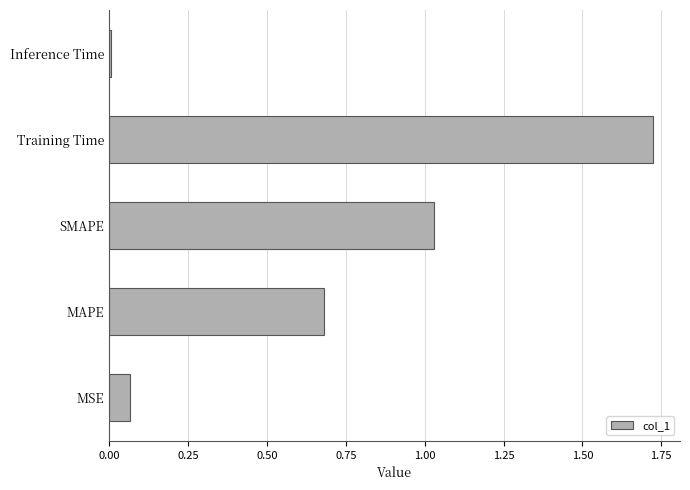

What is the sum of the values at Training Time and SMAPE?

2.8